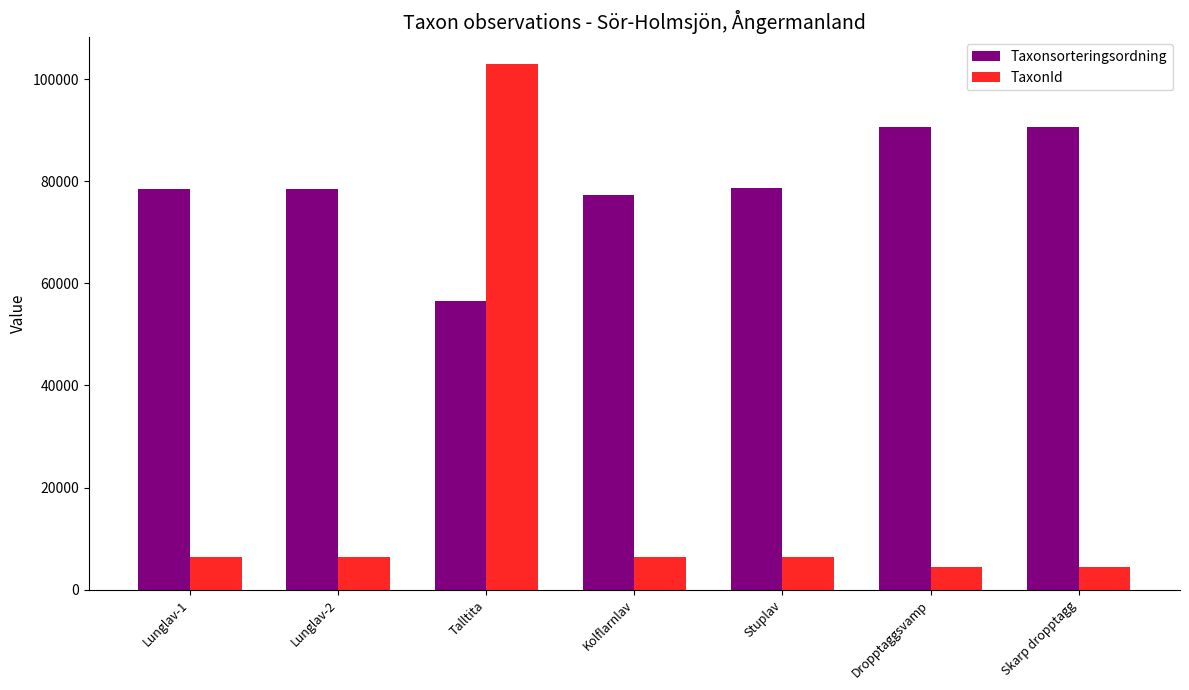

Rank the series at Lunglav-1 from highest to lowest value.

Taxonsorteringsordning, TaxonId